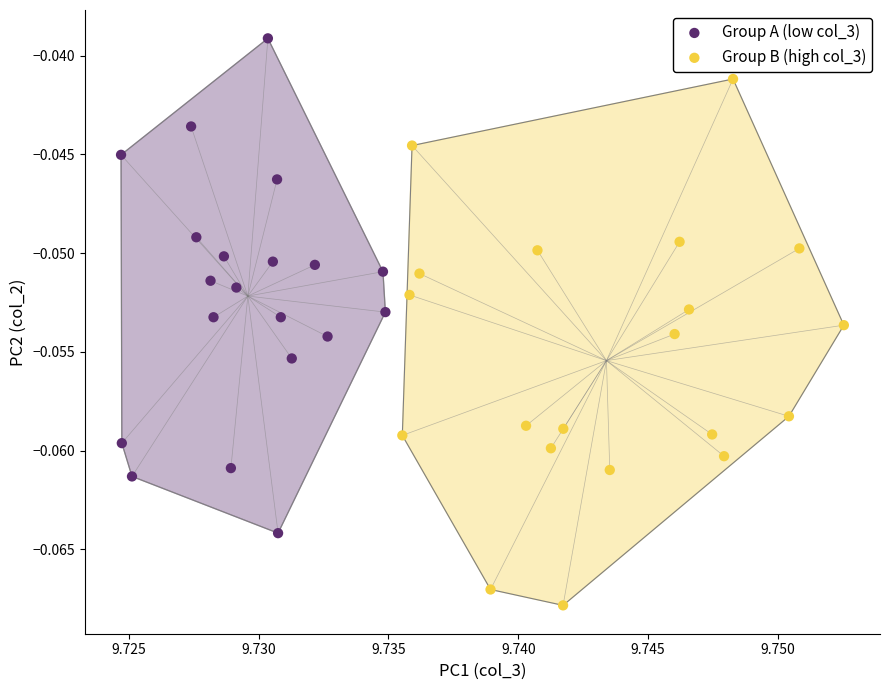

Which series has the widest spread of Y values?

Group B (high col_3)